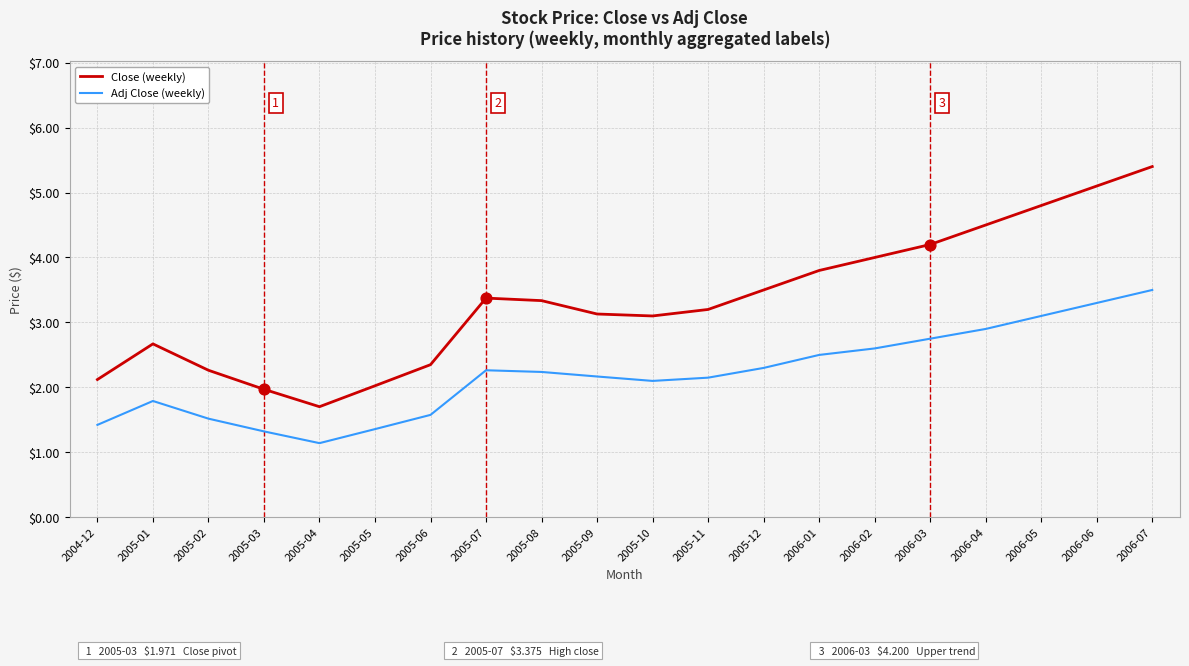

Which series has the largest range (max minus min)?

Close (weekly)